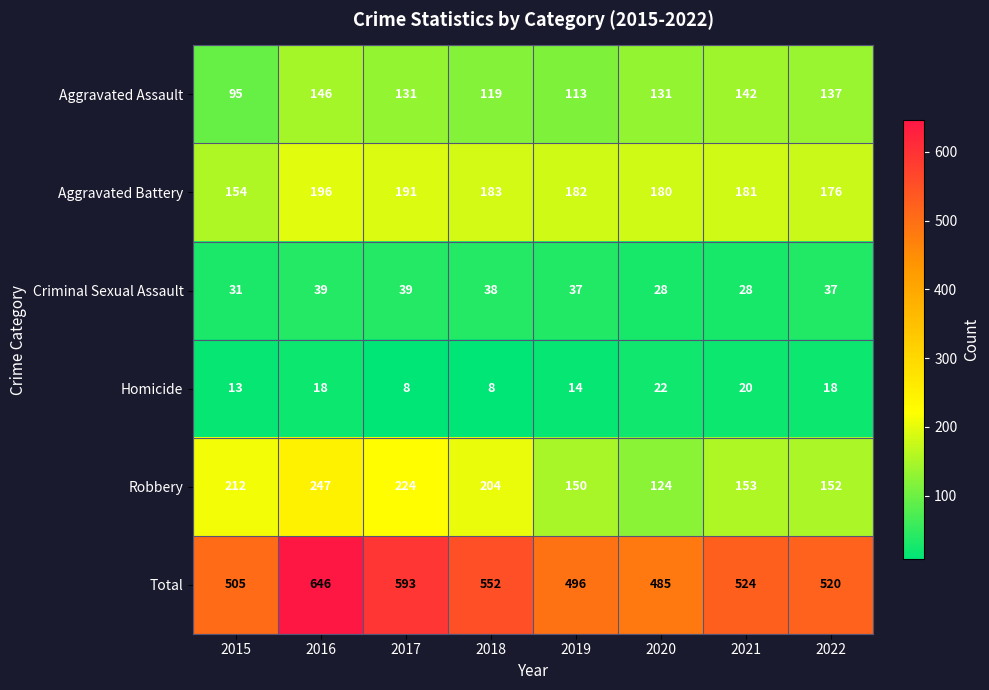

Is it true that Robbery equals 124 at 2020?

True